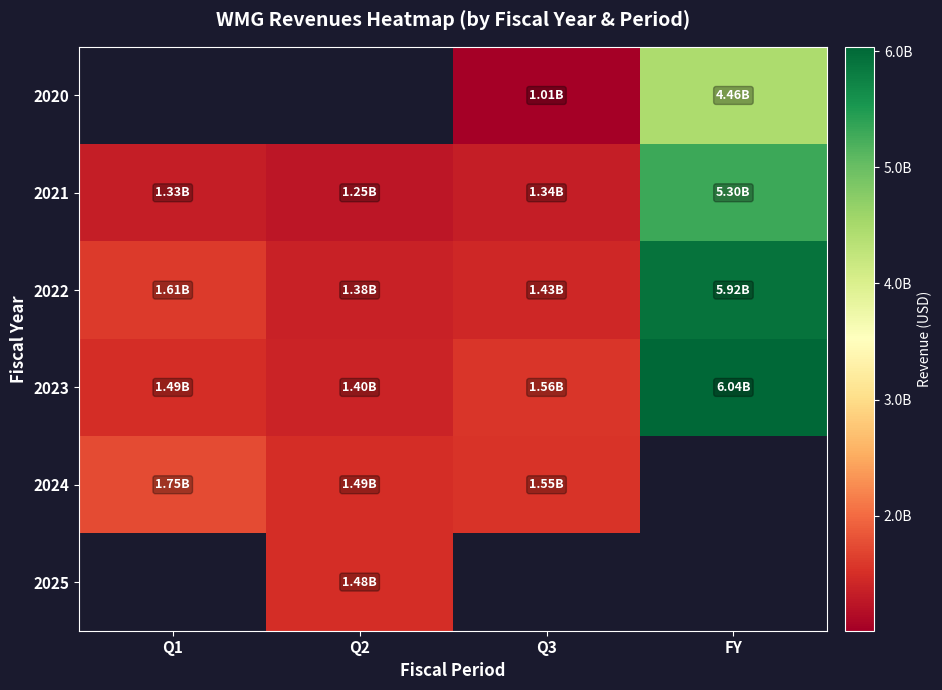

Where does the 2023 series first go above 1564000000?

FY